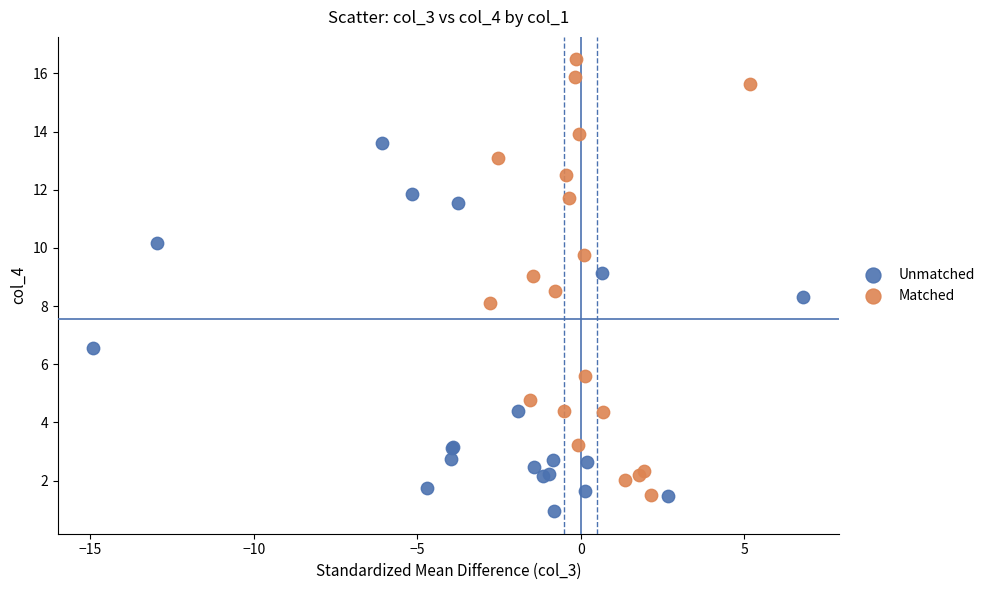

Which series reaches the minimum Y coordinate?

Unmatched